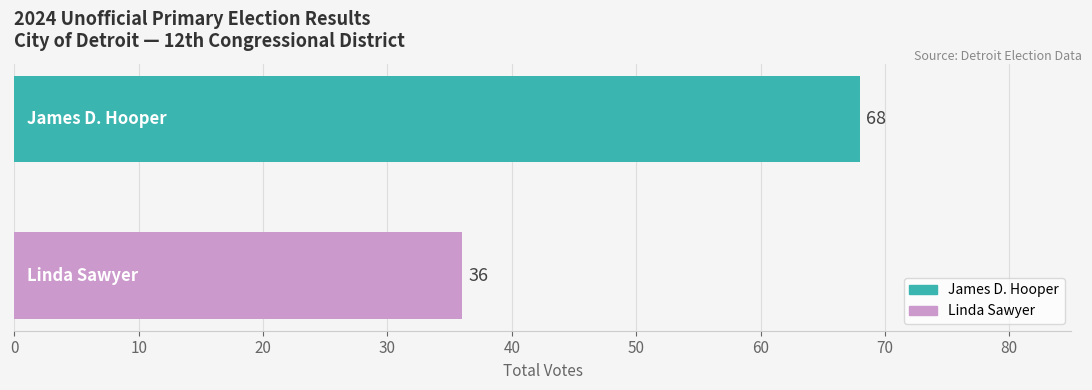

Which series has the largest range (max minus min)?

James D. Hooper